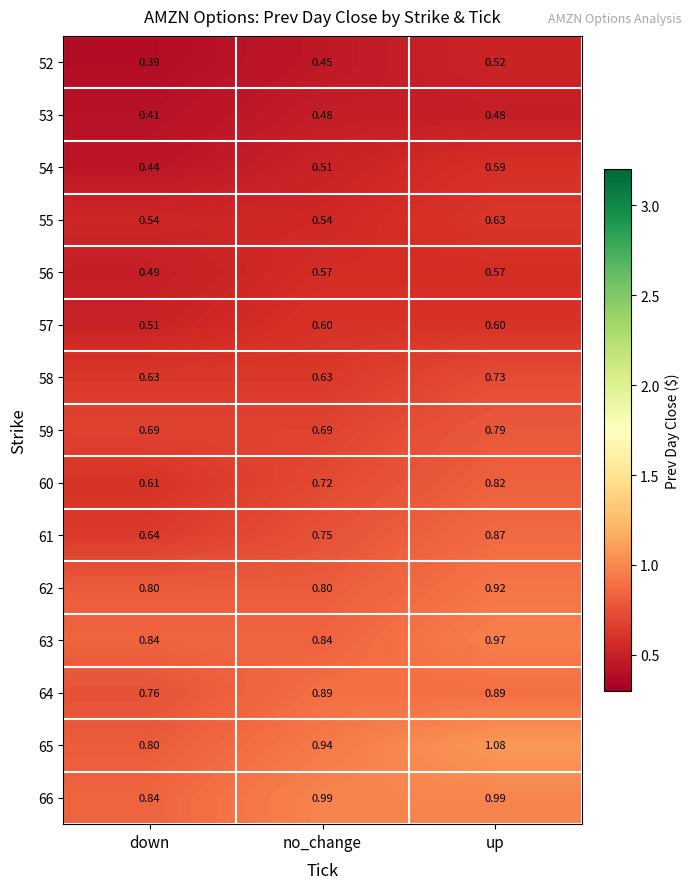

At how many categories does at least one series exceed 0?

3